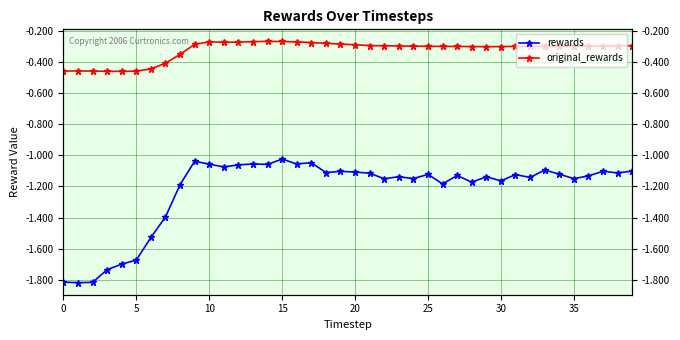

What is the sum of the rewards values at 16 and 37?

-2.2